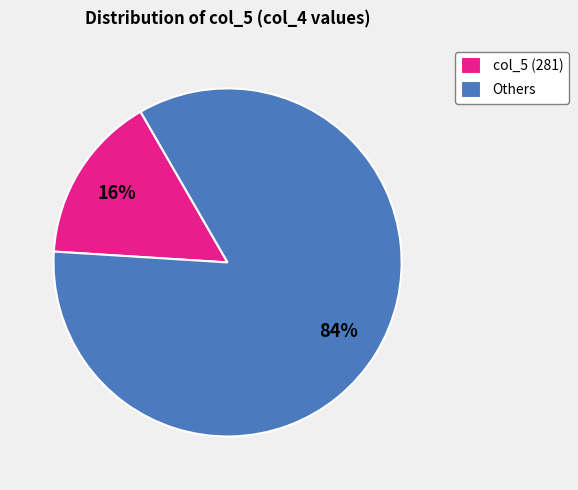

Count the number of slices in the pie.

2